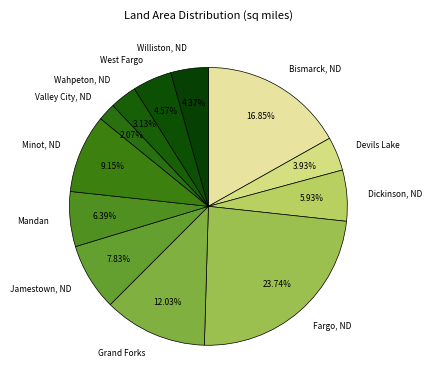

To the nearest percent, what portion does Wahpeton, ND represent?

3%